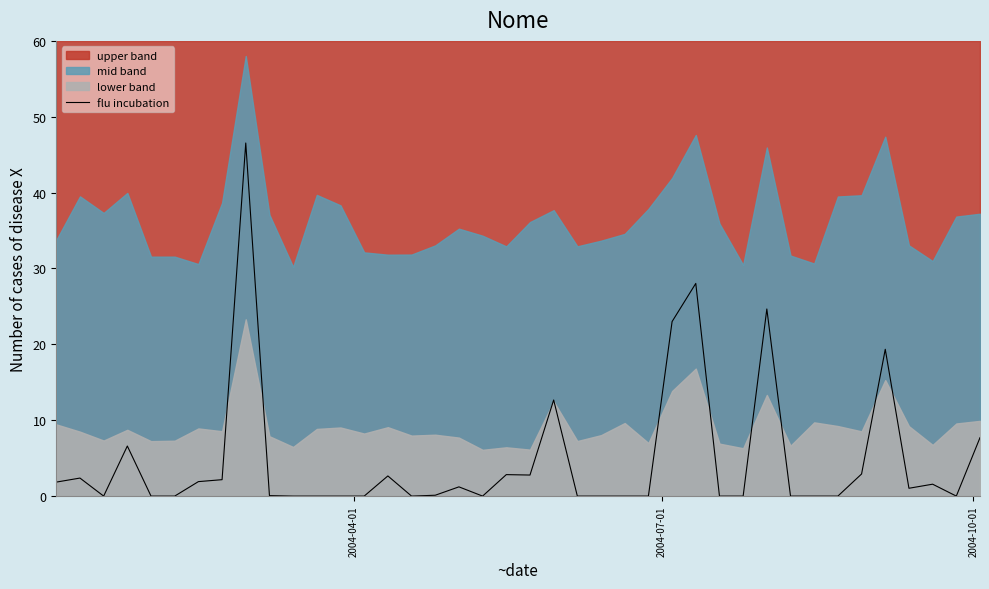

What is the sum of all values?

192.0